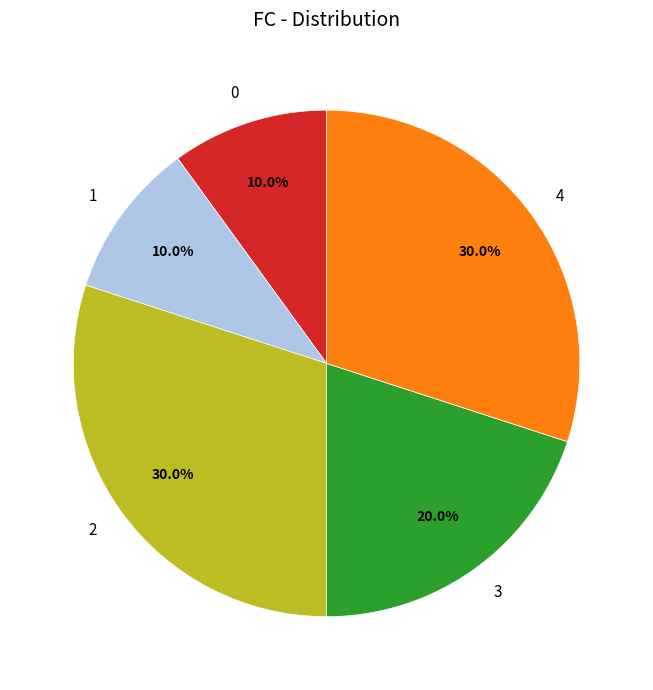

Combined, what portion of the pie is 2 and 1?

40.0%